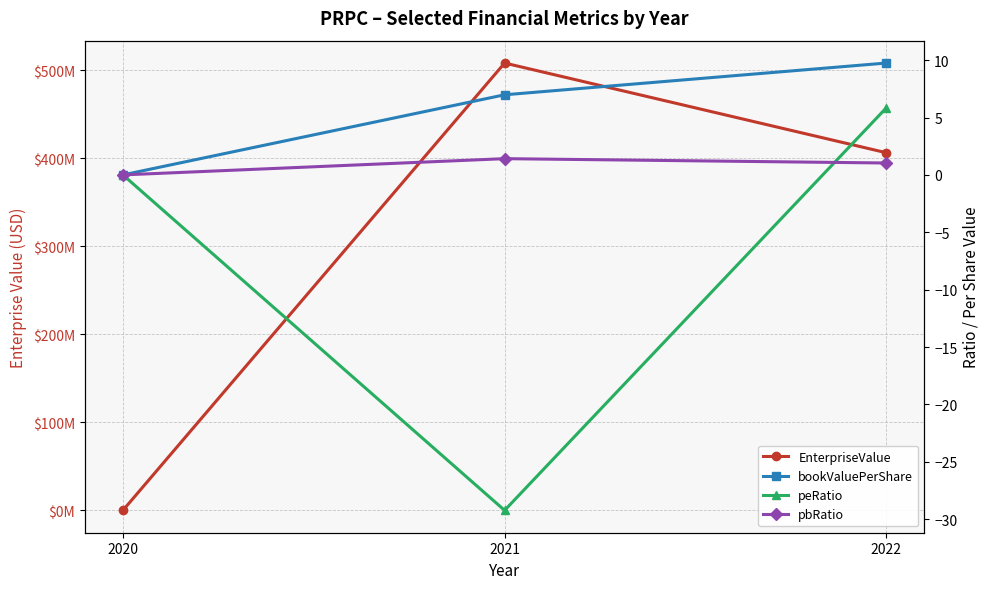

What is the maximum value shown in the chart?

508080149.4